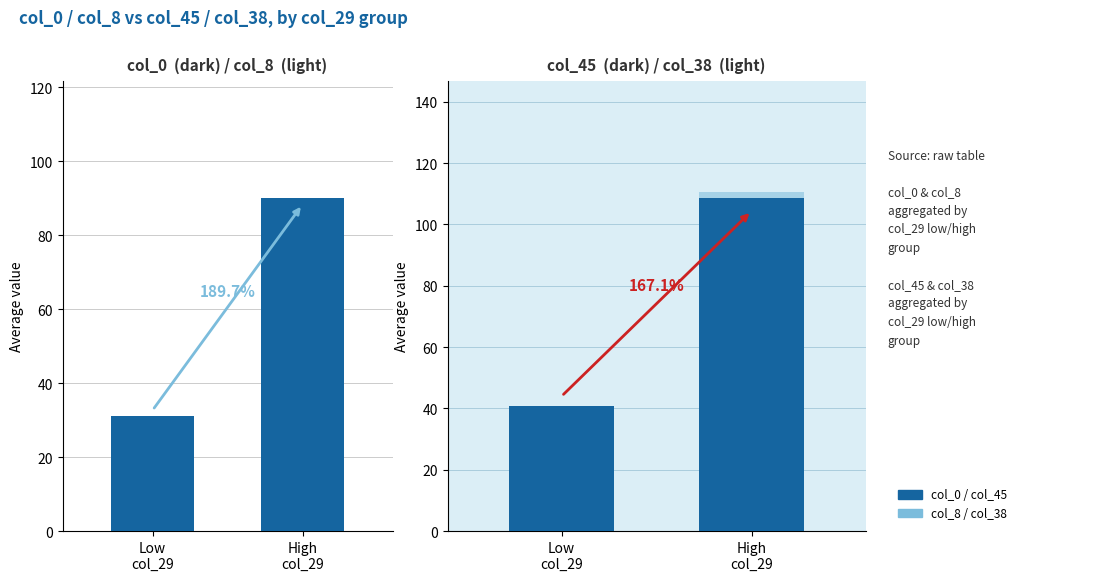

Is it true that col_0 equals 31.1 at Low
col_29?

True